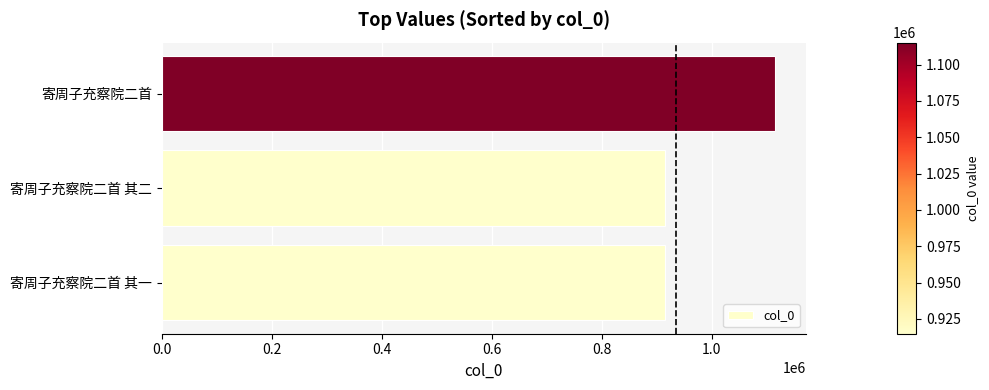

What is the change in value from 寄周子充察院二首 其一 to 寄周子充察院二首?

+200315